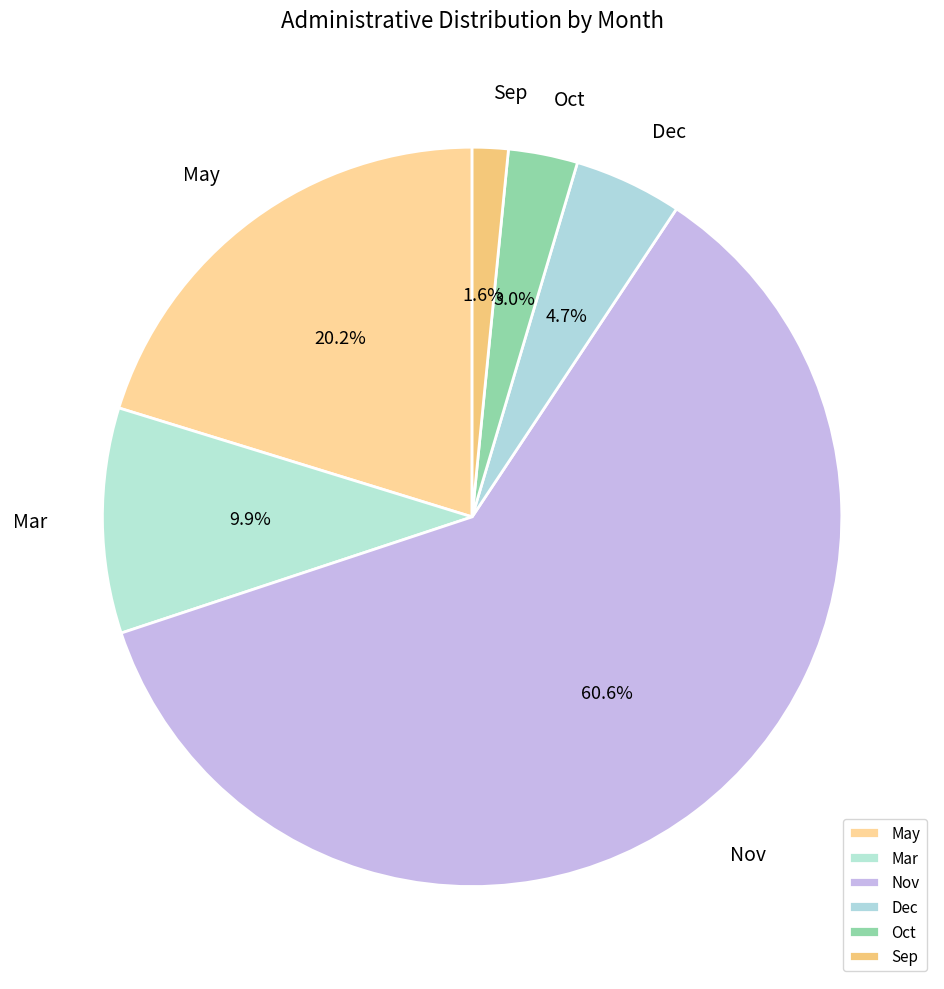

Which slice represents more than half of the pie?

Nov